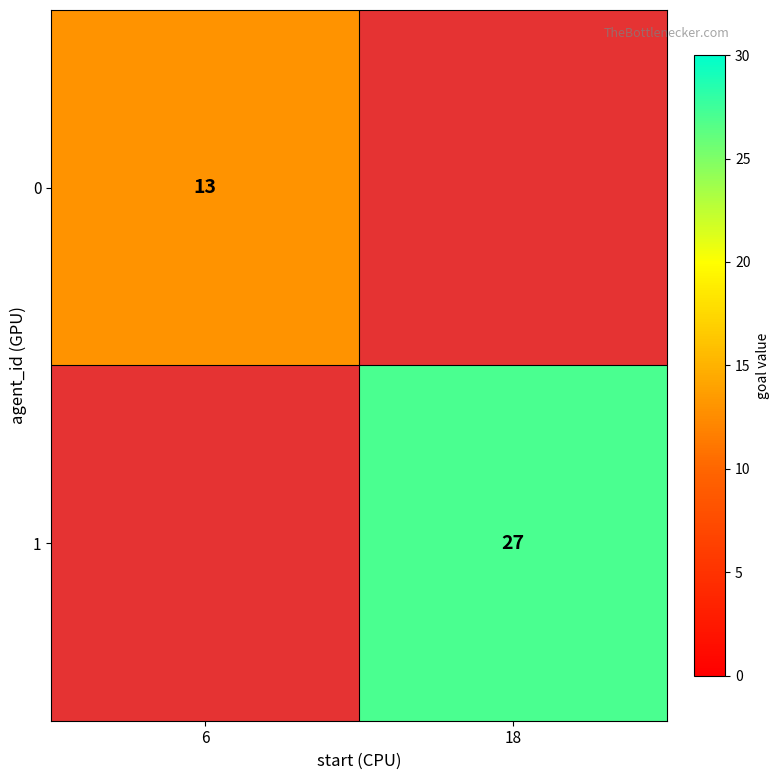

The 1 series shows 12.4 at 18. True or false?

False